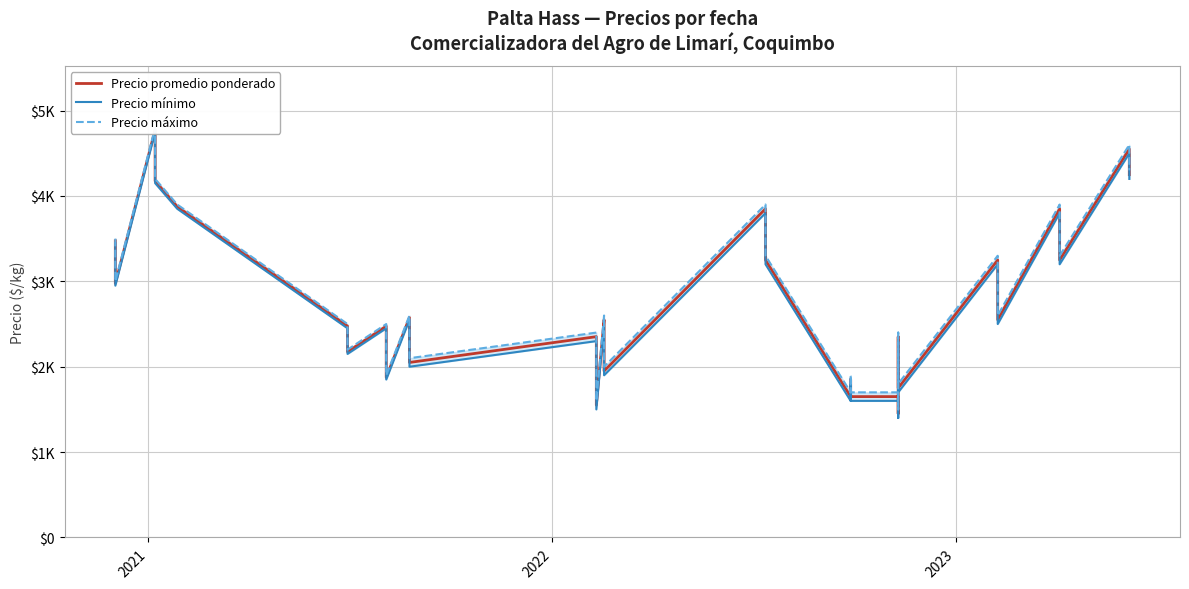

What is the value of the Precio máximo point at the 39th from the left?

4600